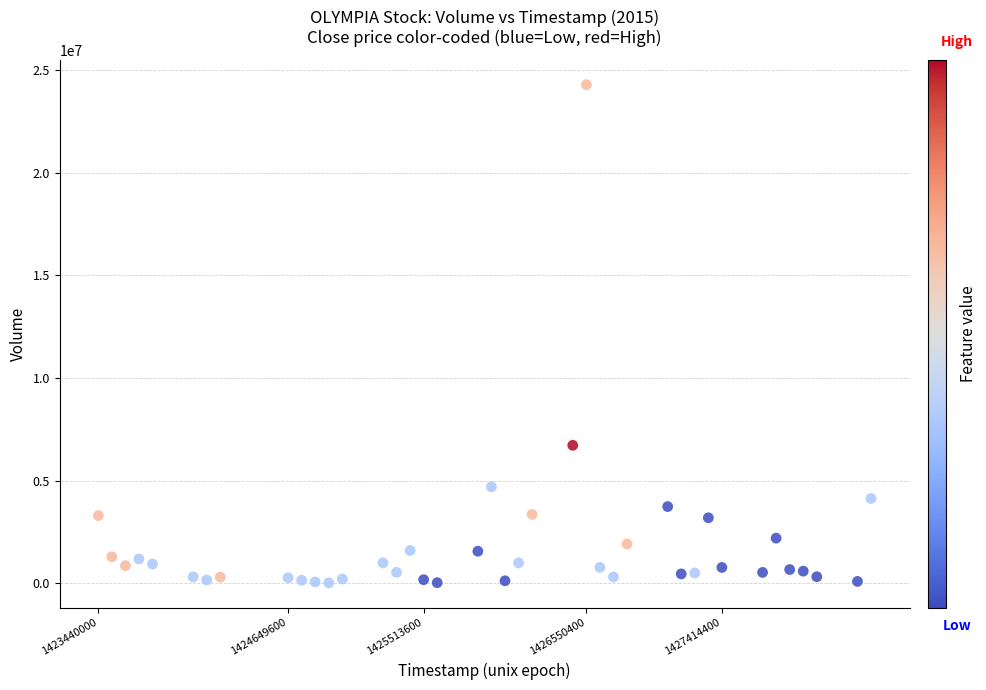

What Y value in the scatter plot is closest to 12151750?

6720800